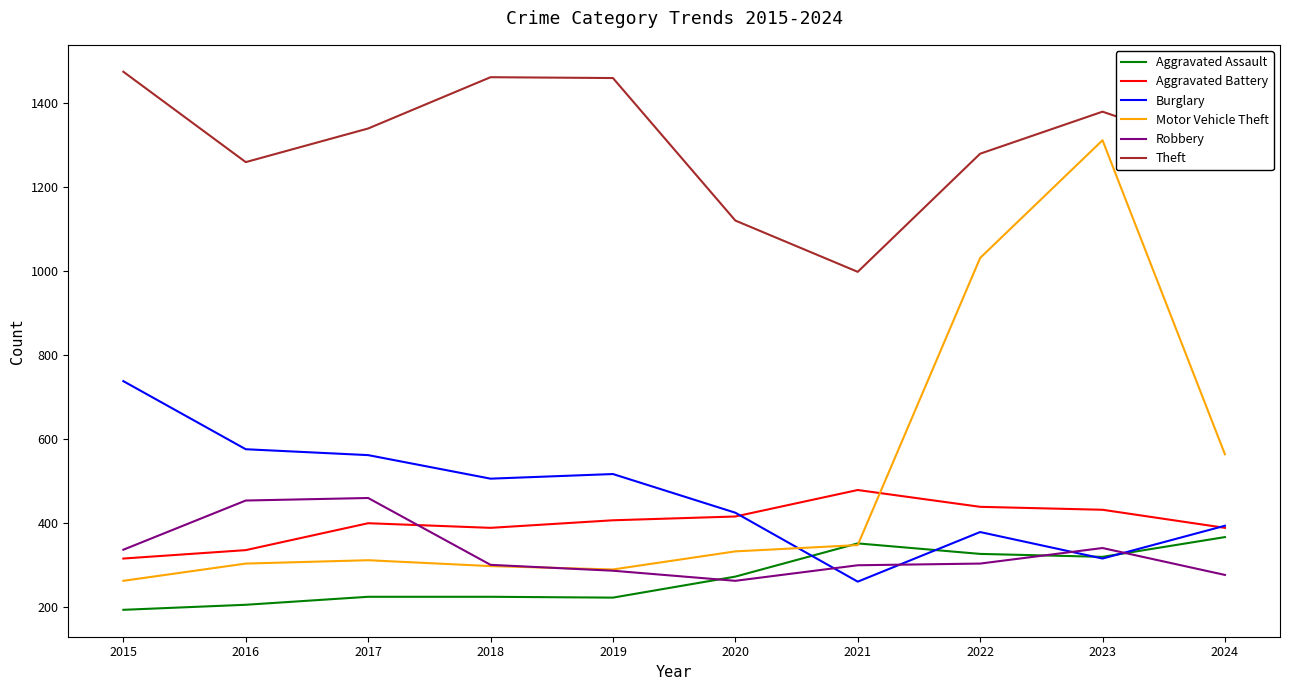

The value of Burglary at 2020 is 737. True or false?

False